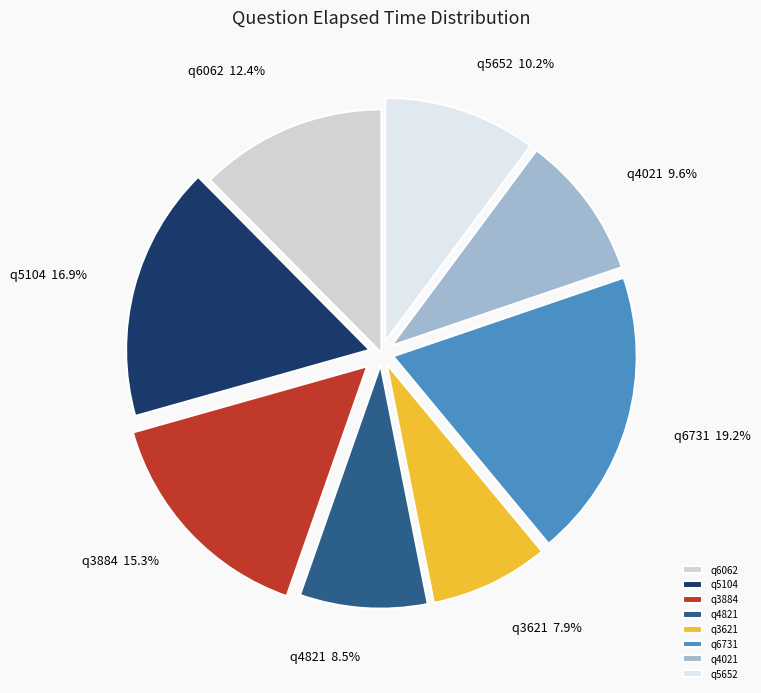

To the nearest percent, what is the difference between the q6731 and q5652 slice percentages?

9%